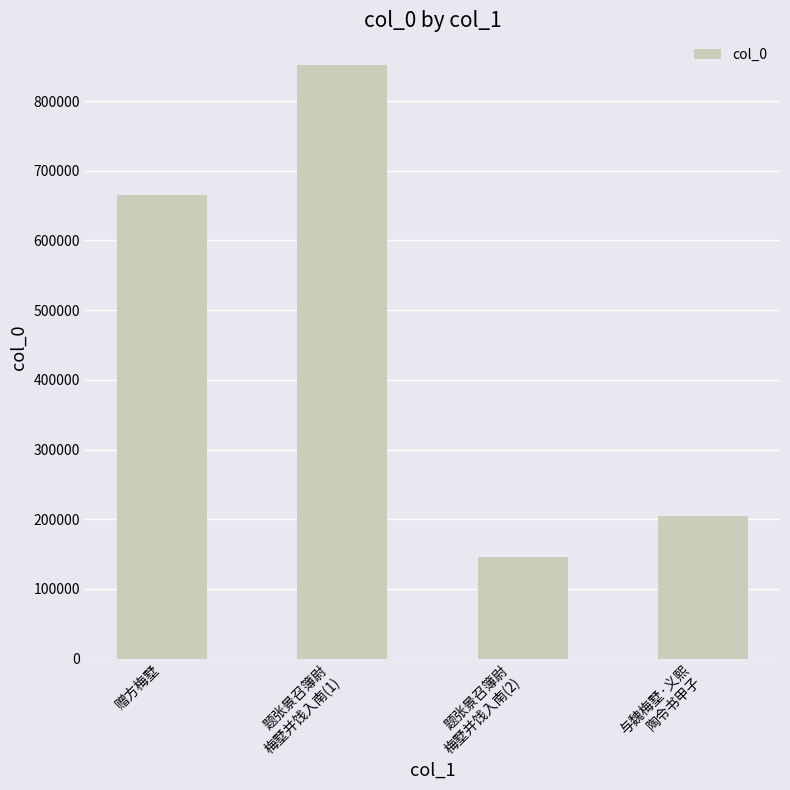

True or false: the data shows 205019 at 与魏梅墅·义熙
陶令书甲子.

True